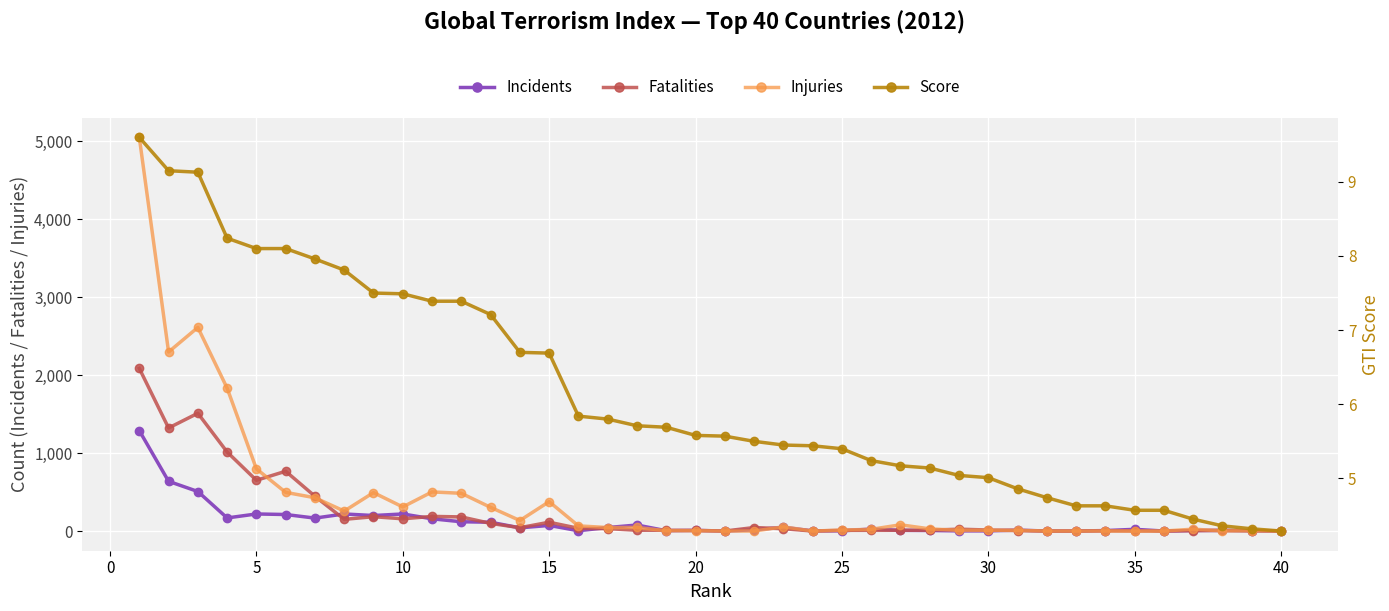

What is the value of the Score point at the 29th from the left?

5.0